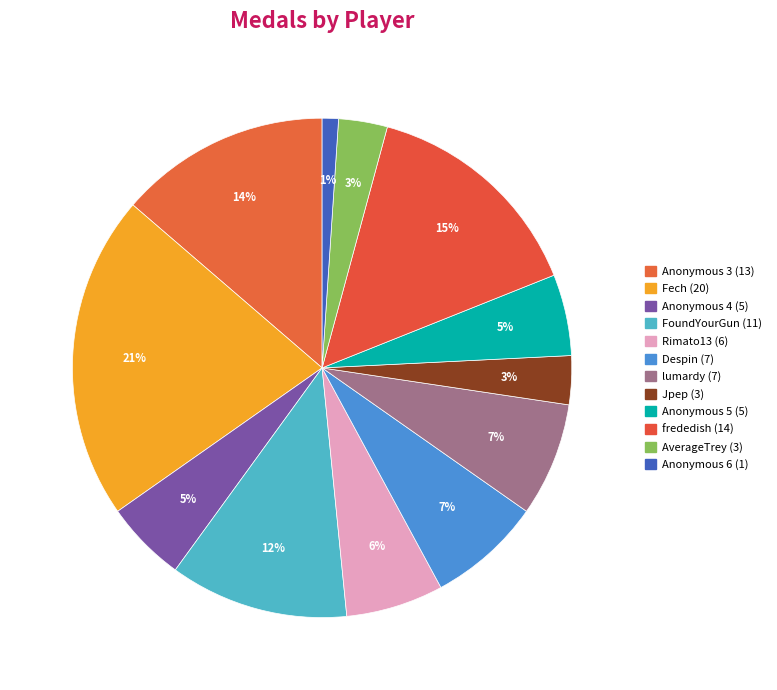

Which has a higher value, Jpep or Rimato13?

Rimato13